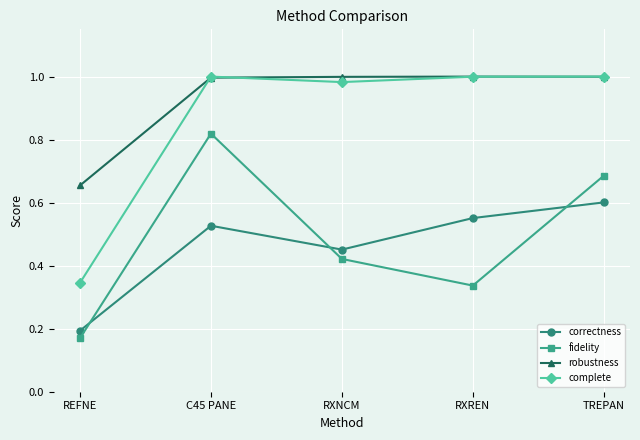

The robustness series shows 0.9 at REFNE. True or false?

False